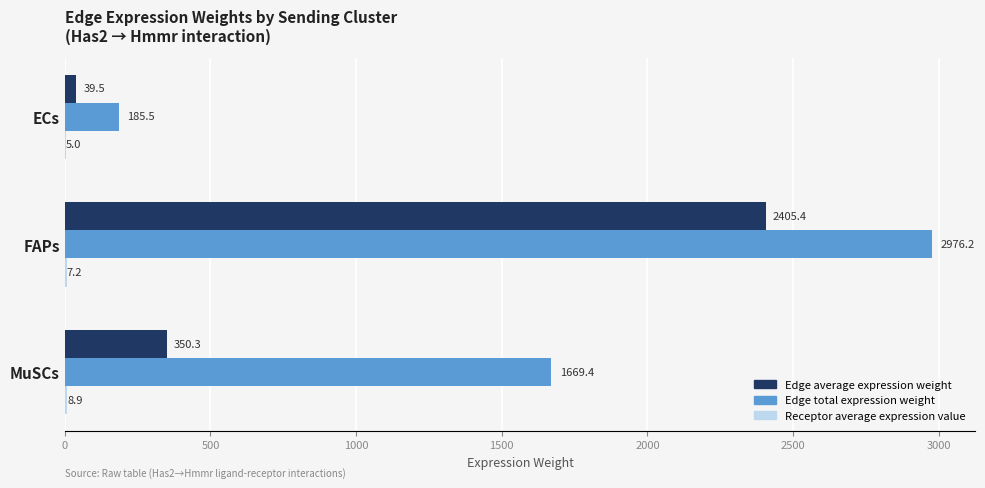

Which series changed the most between FAPs and MuSCs?

Edge average expression weight